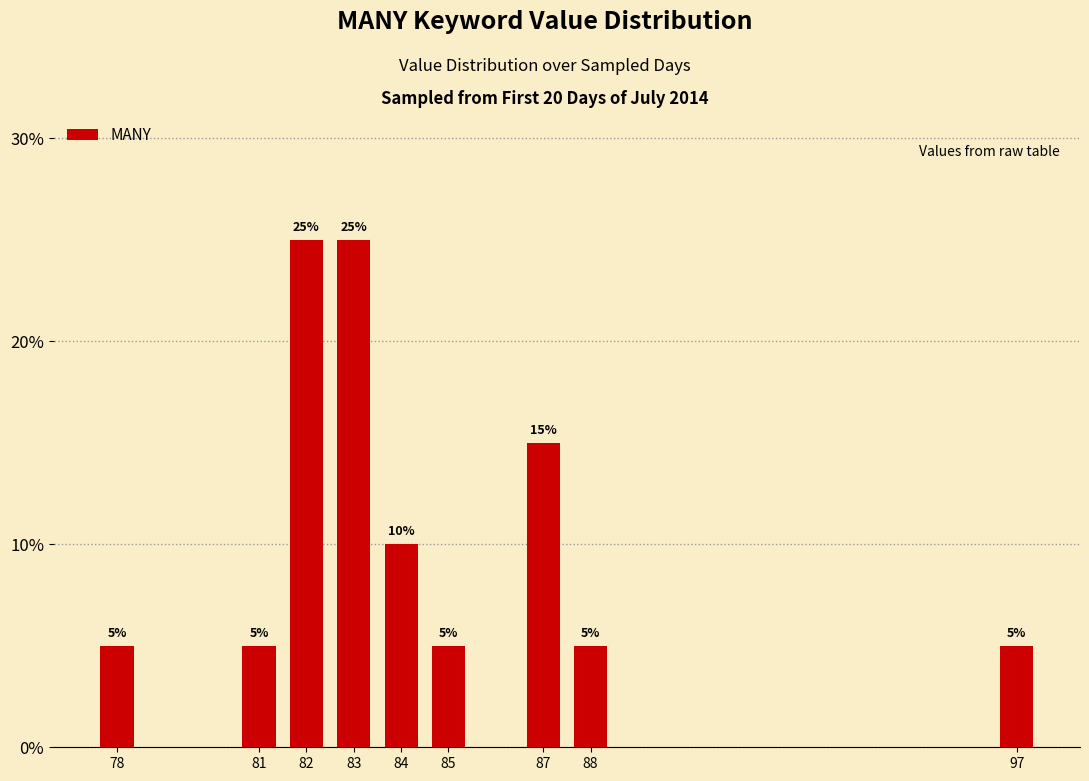

Reading left to right, what are all the values shown in this chart?

78=5	81=5	82=25	83=25	84=10	85=5	87=15	88=5	97=5